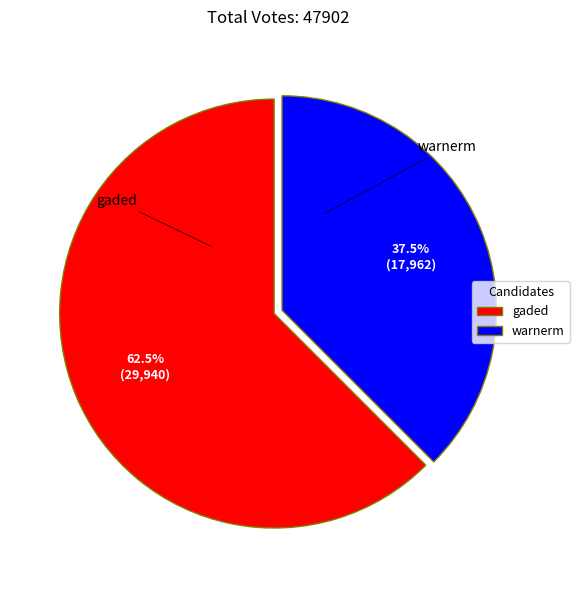

What is the ratio of the value at warnerm to the value at gaded?

0.6